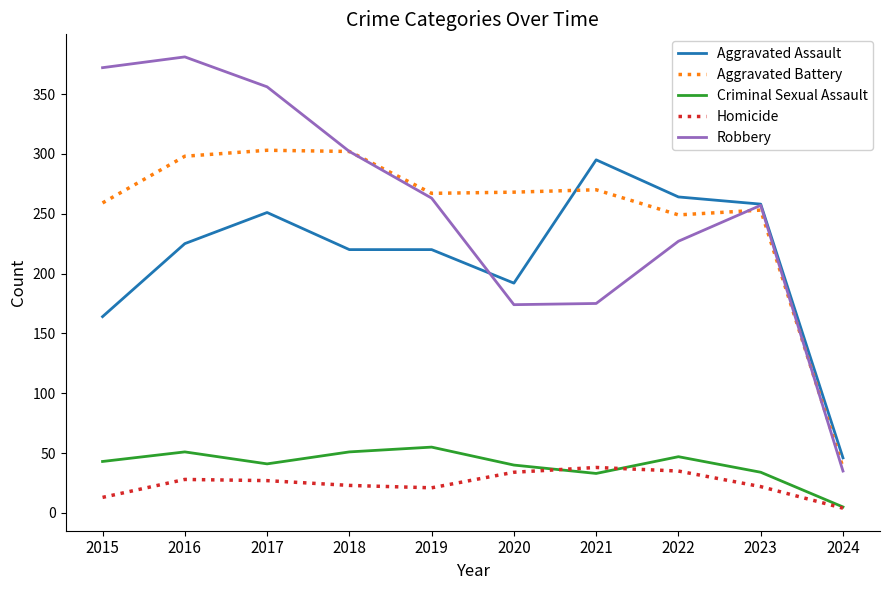

Is the value of Aggravated Battery at 2018 greater than the value of Robbery at 2016?

No